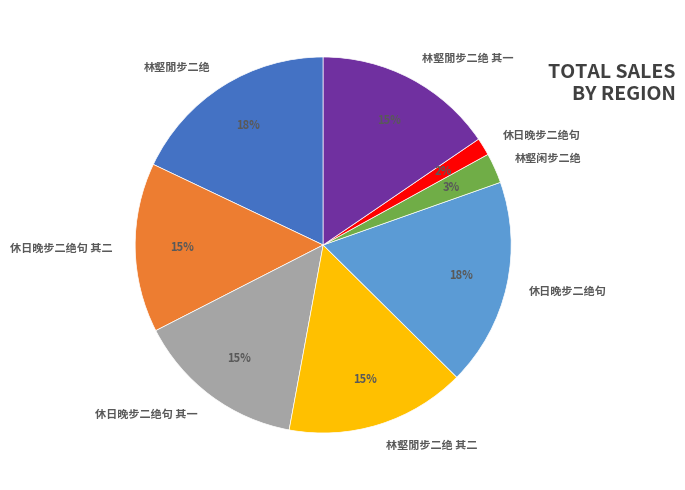

To the nearest percent, what is the average slice percentage?

12%